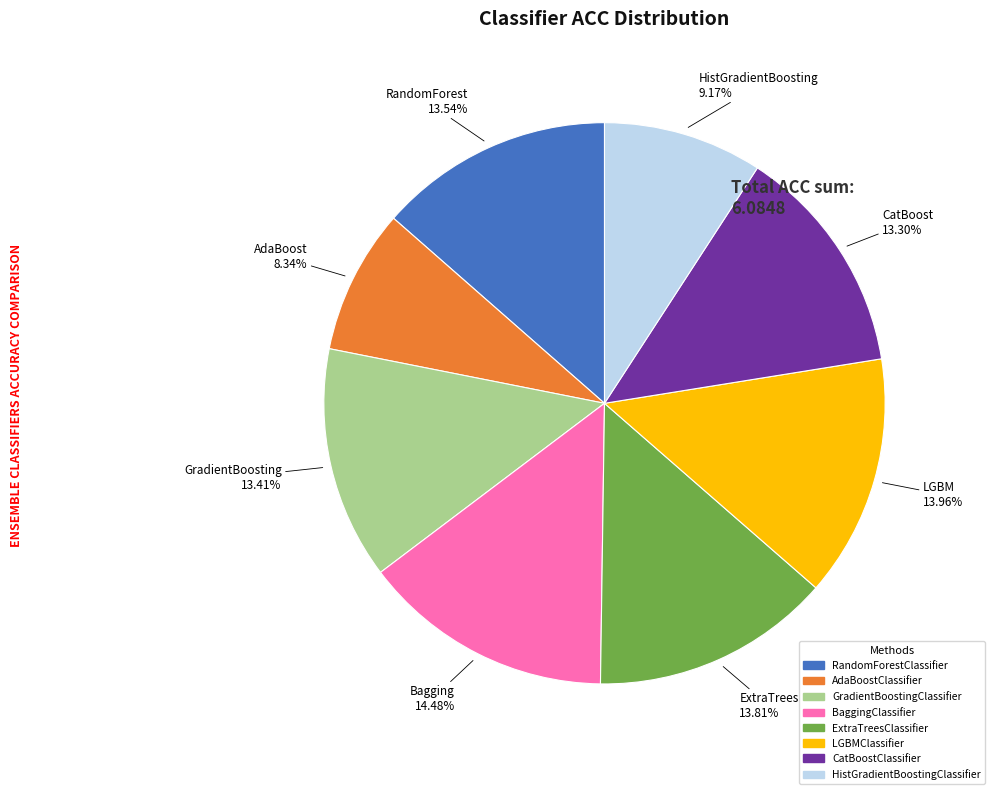

To the nearest percent, what is the difference between the HistGradientBoostingClassifier and CatBoostClassifier slice percentages?

4%